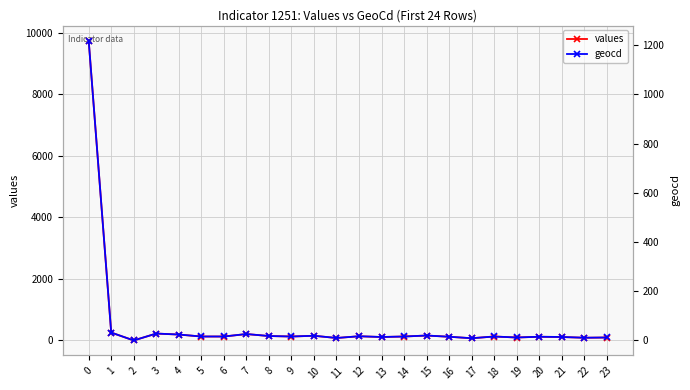

At which category does geocd reach its first local peak?

3